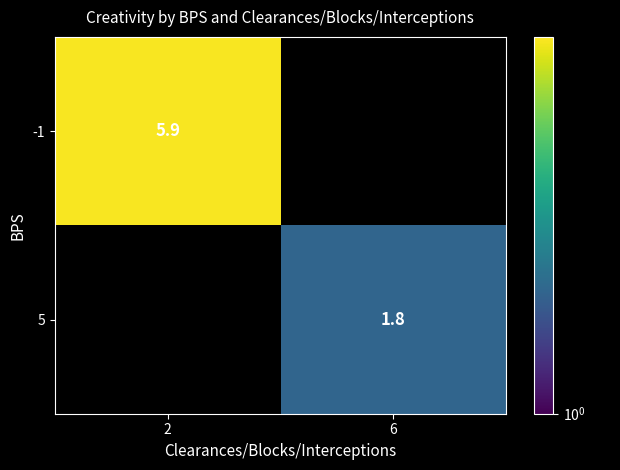

Is it true that 5 equals 1.8 at 6?

True